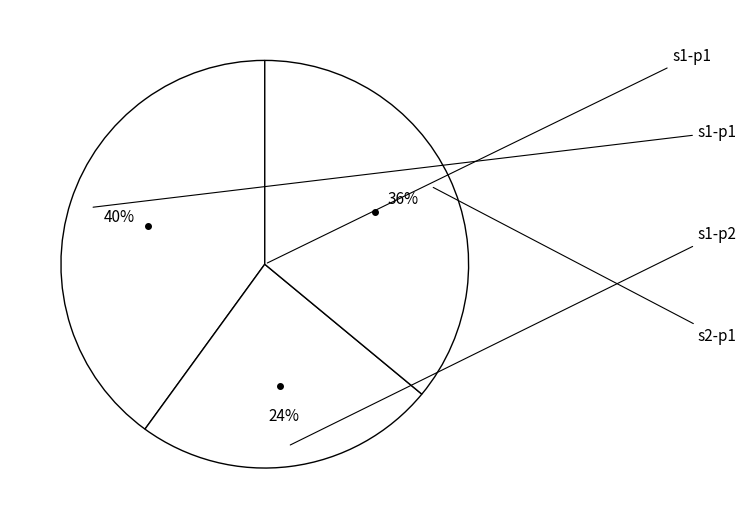

Count the number of slices in the pie.

3